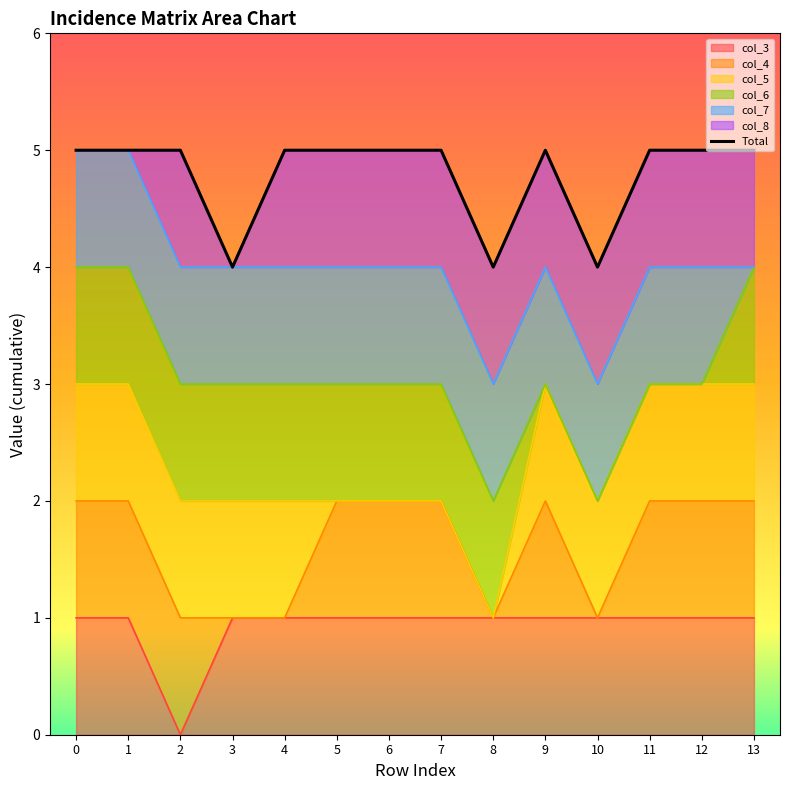

What is the maximum value shown in the chart?

5